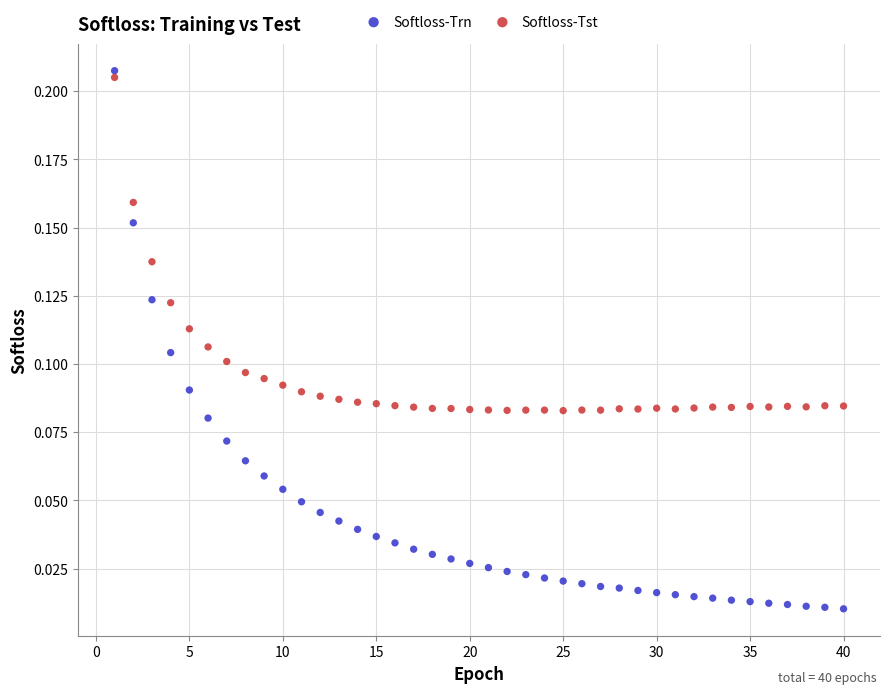

Which series reaches the minimum Y coordinate?

Softloss-Trn